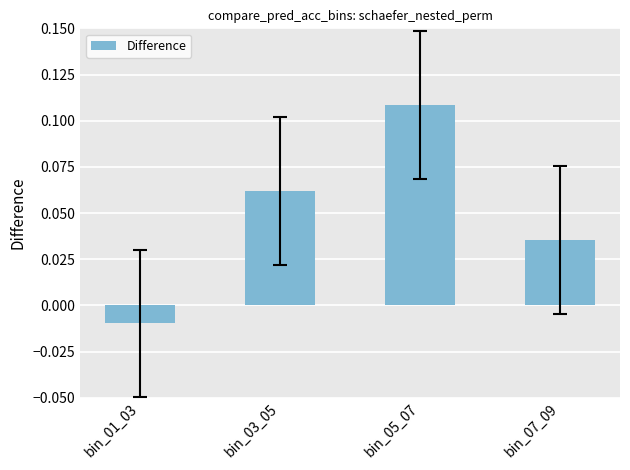

What is the label of the 4th bar from the right?

bin_01_03